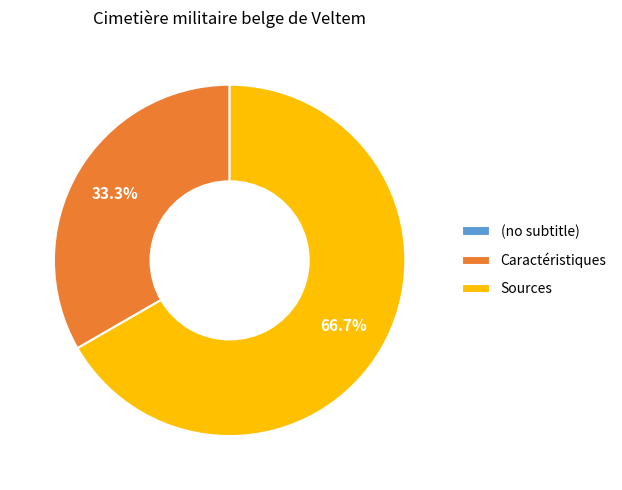

True or false: Sources accounts for 67% of the total.

True